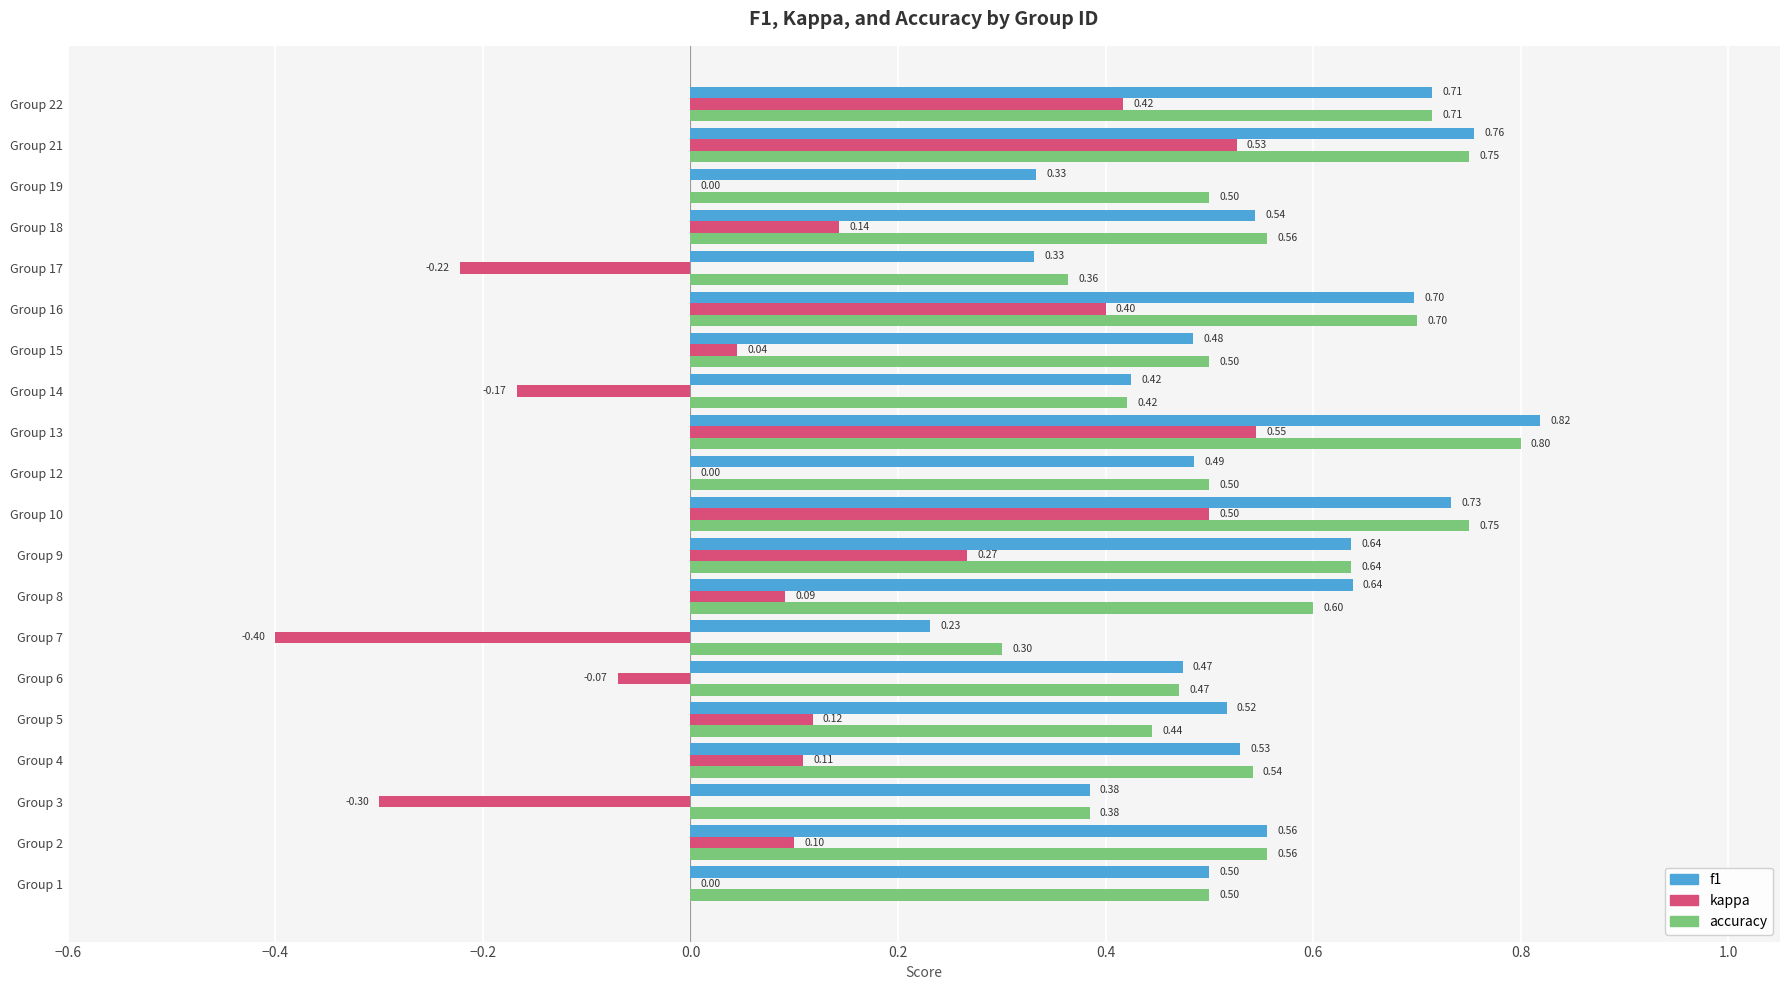

How many distinct data groups are displayed?

3